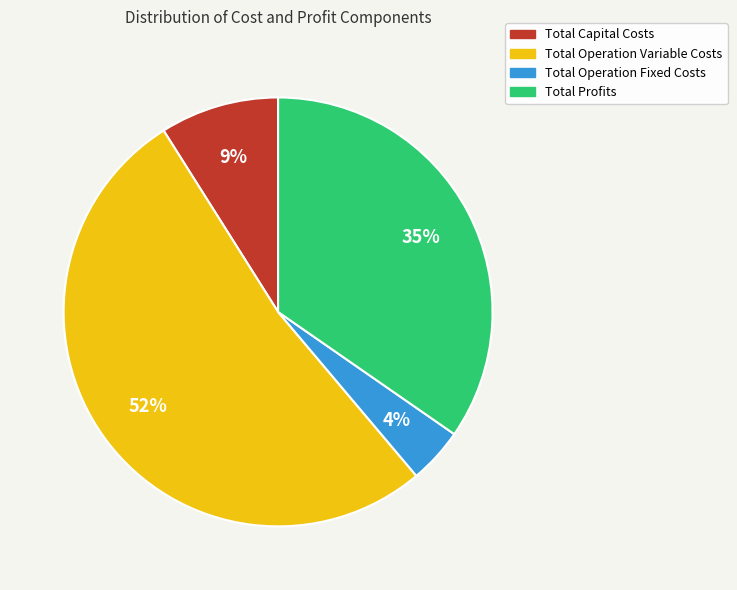

Is the sum of Total Operation Variable Costs and Total Profits greater than half?

Yes